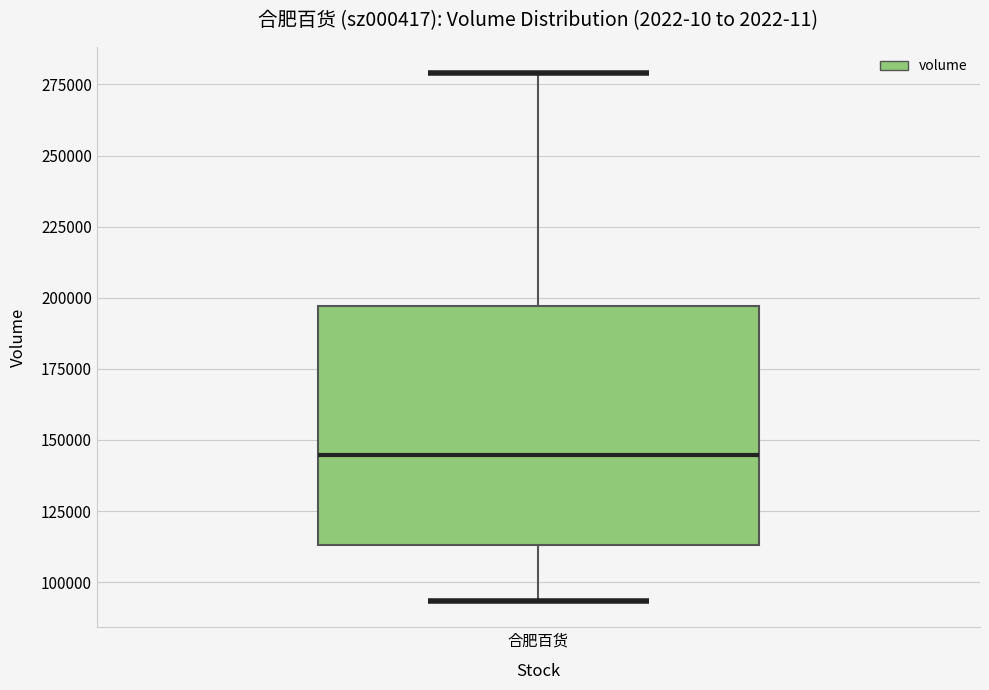

Where does the upper whisker of the box for 合肥百货 end on the y-axis? The values are not printed on the chart, so give them approximately, as read against the axis.

280000